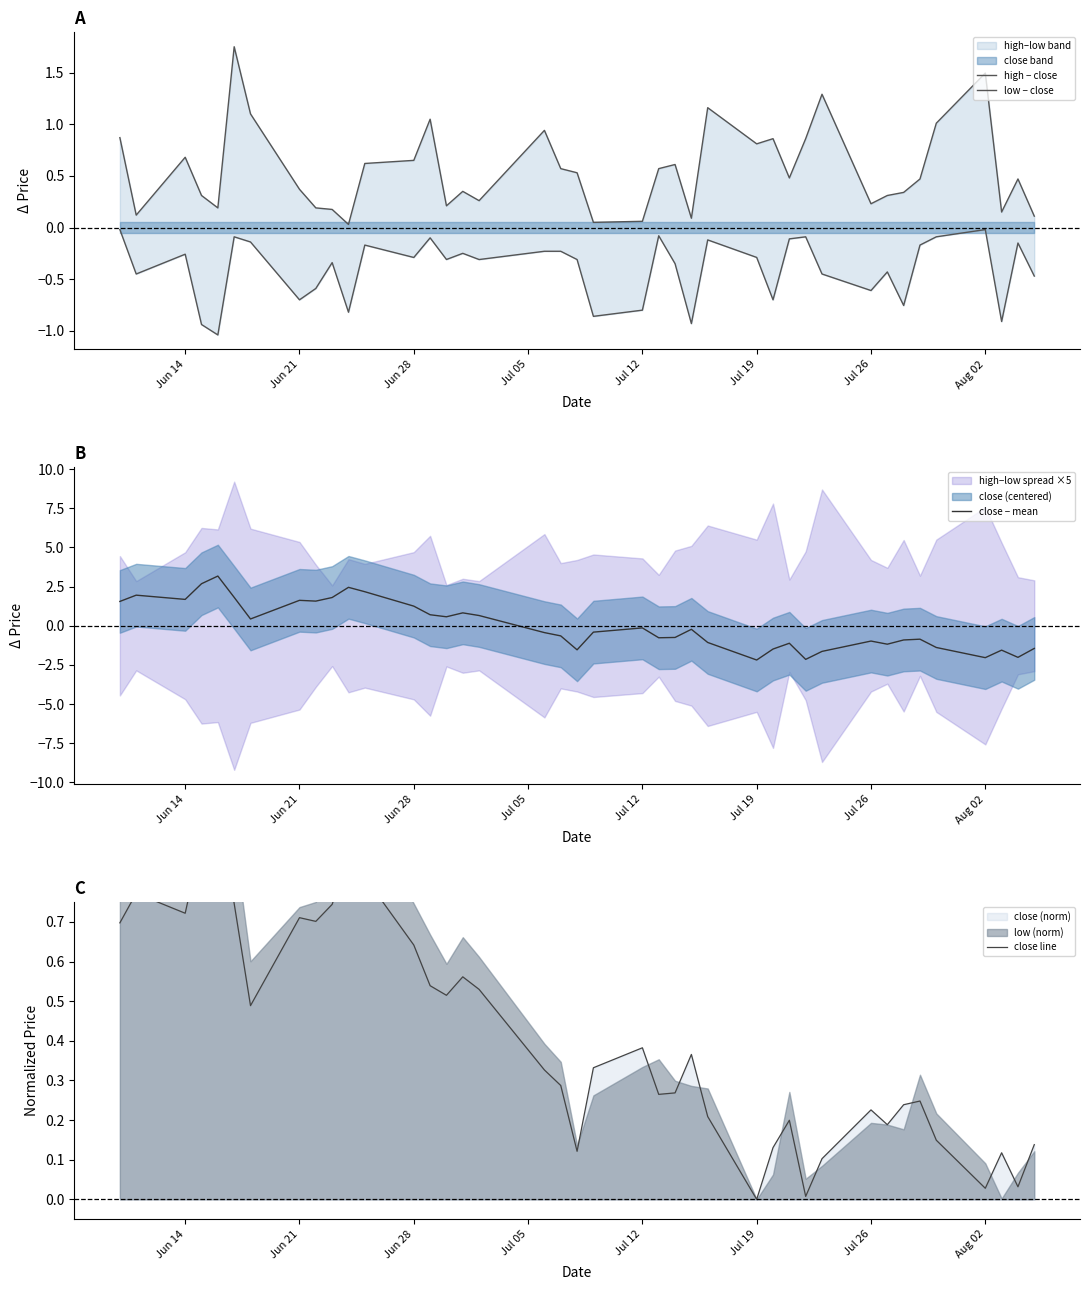

What is the highest value of the close − mean series?

3.2